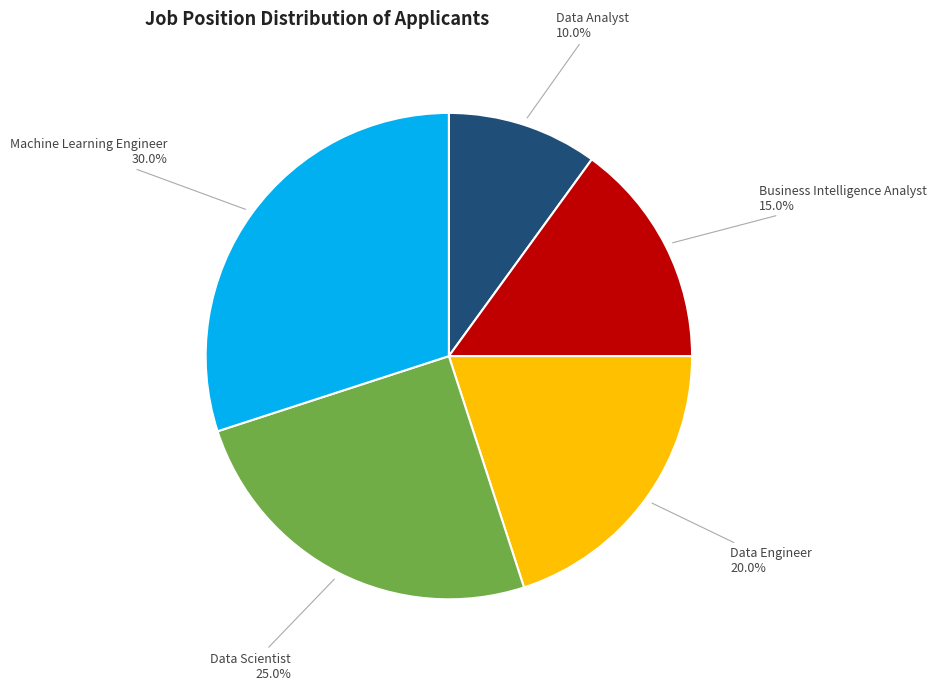

How many segments does this pie chart have?

5